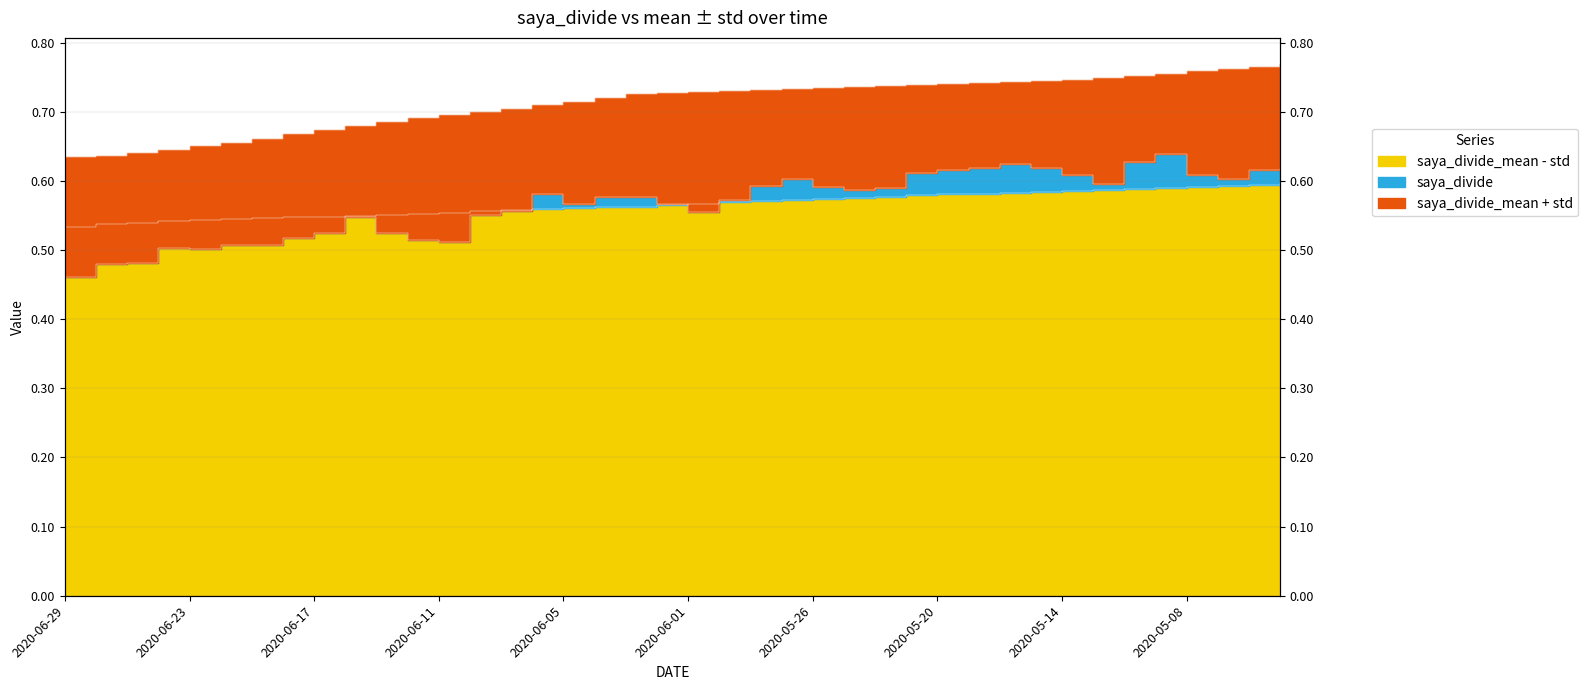

True or false: saya_divide and saya_divide_mean intersect in this chart.

False